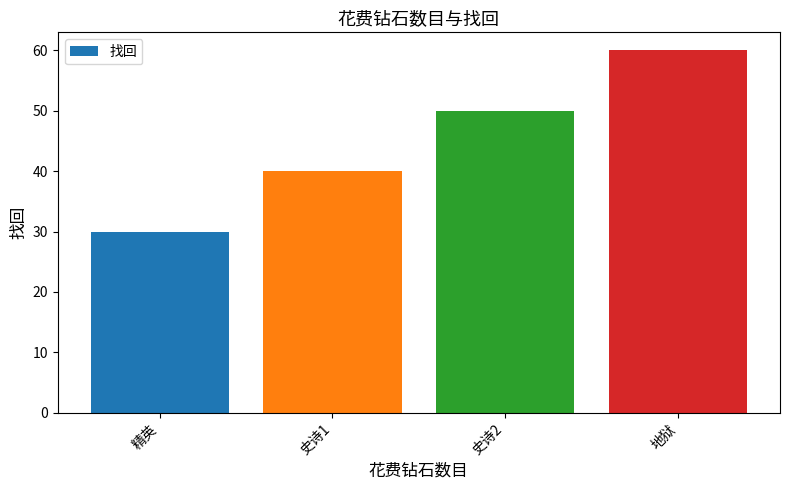

Which has a higher value, 史诗2 or 地狱?

地狱